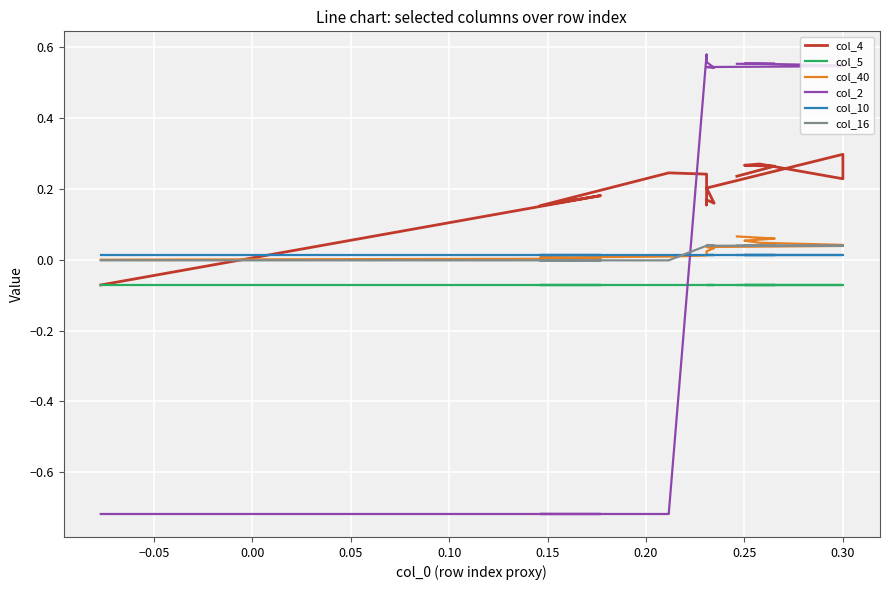

Which series has the largest total across all categories?

col_2